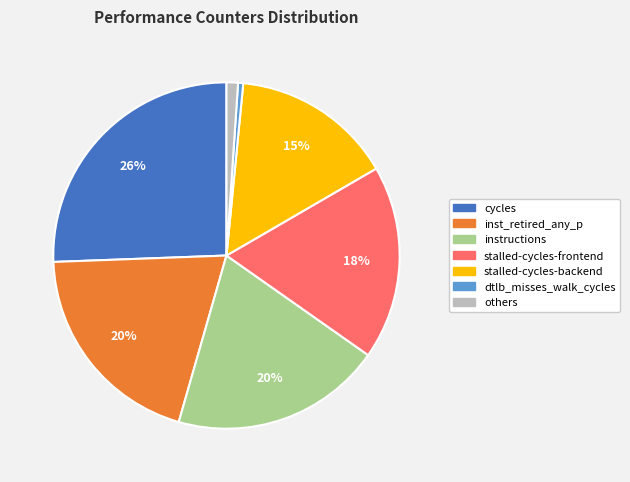

Is there any slice that represents more than half of the pie?

No